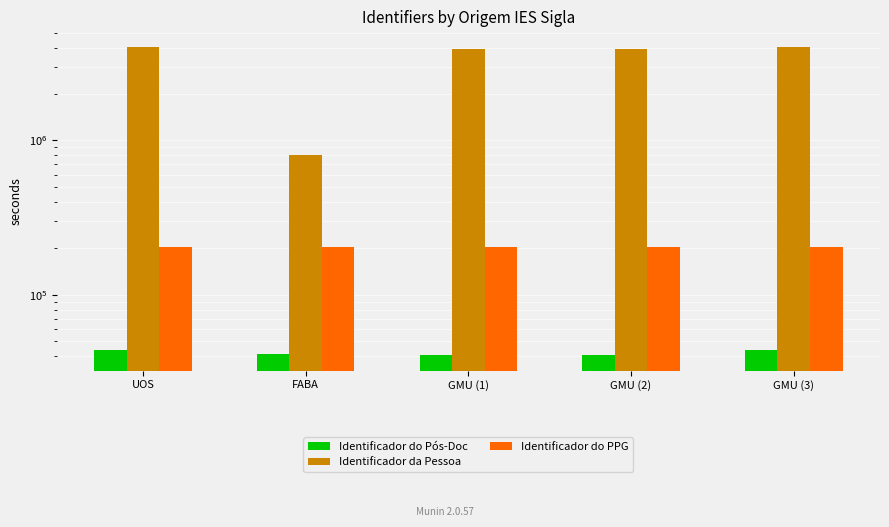

What are all the series names shown in the legend?

Identificador do Pós-Doc, Identificador da Pessoa, Identificador do PPG